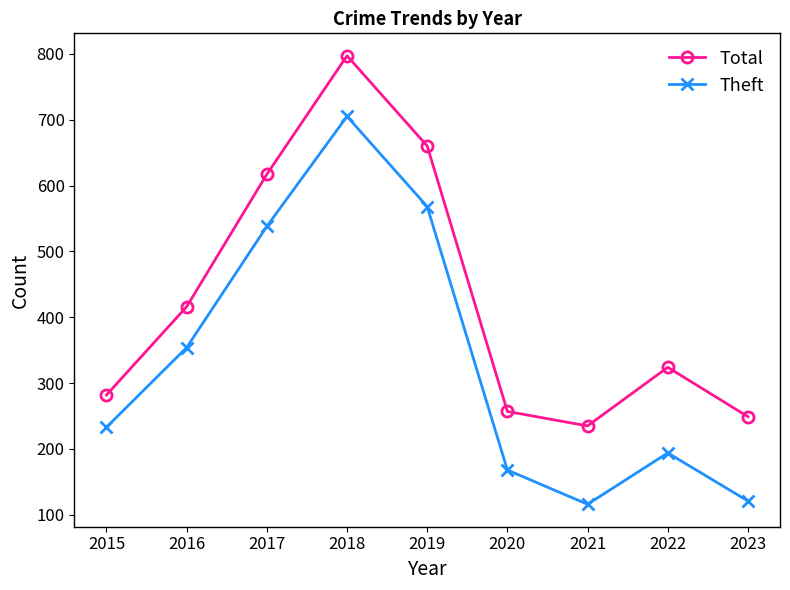

What is the spread (max minus min) of values at 2022?

130